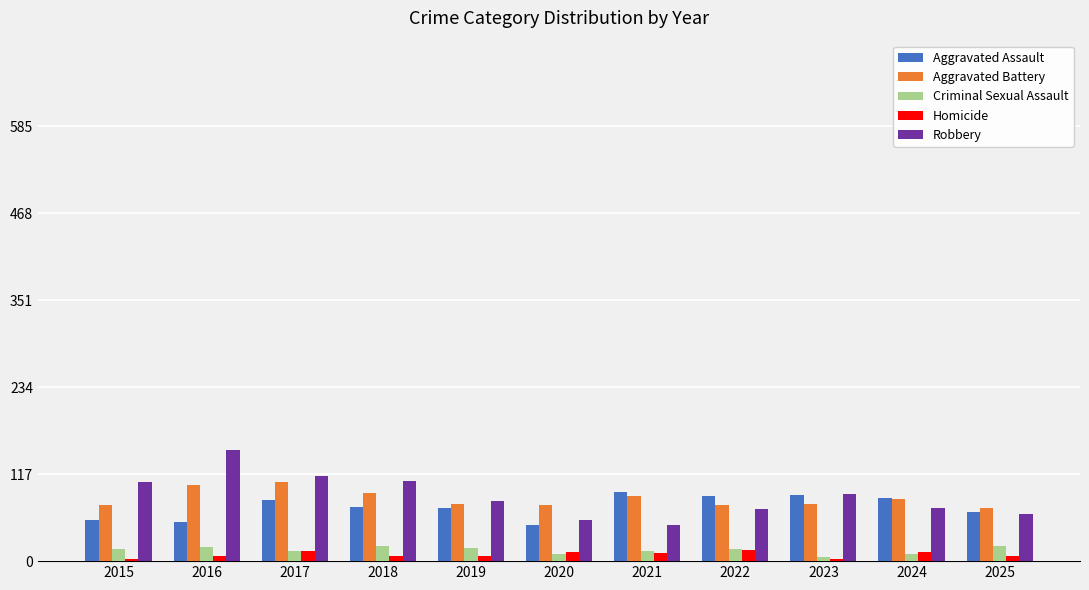

Are the bars horizontal?

No